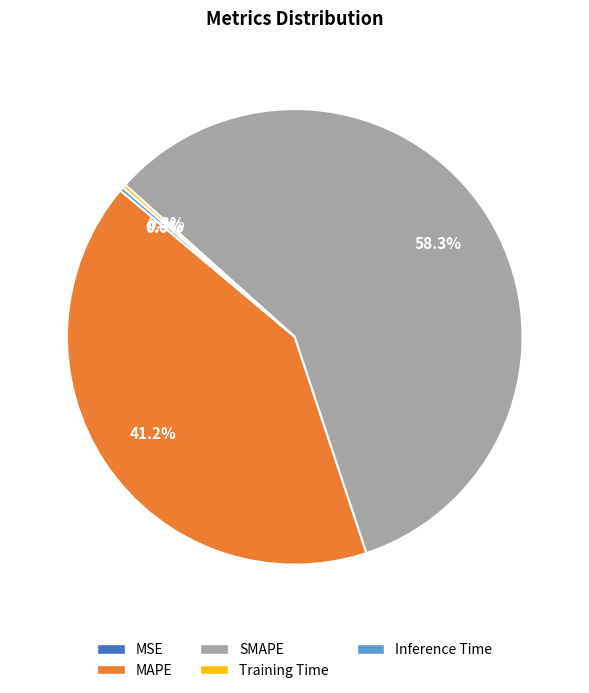

Which has a higher value, SMAPE or MAPE?

SMAPE